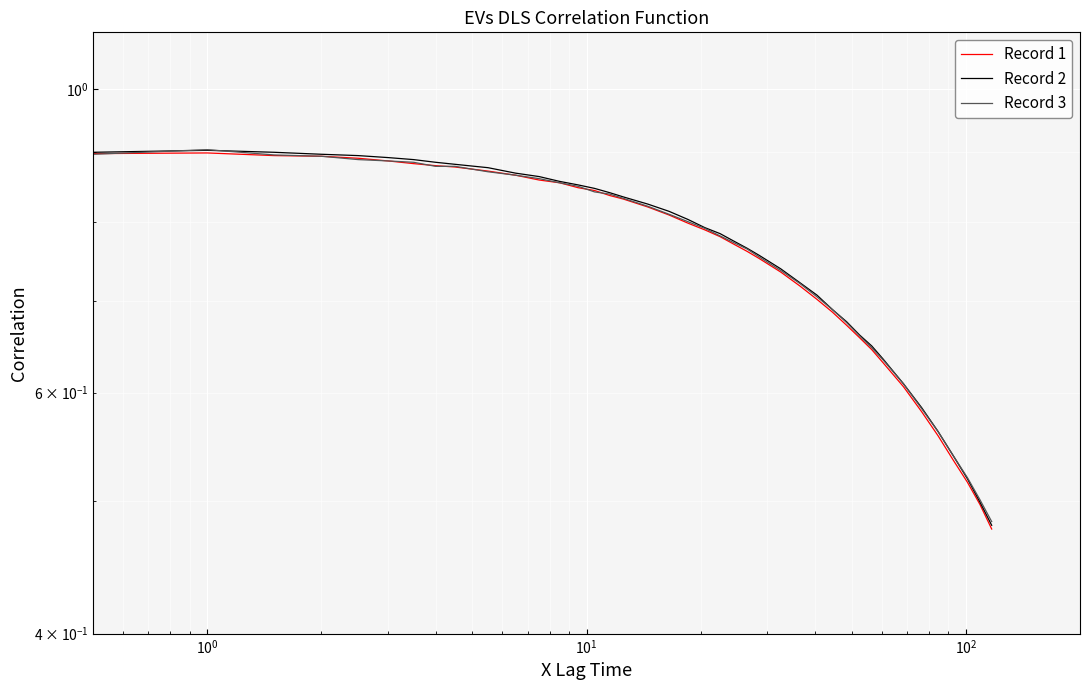

Reading right to left, list all the values displayed in this chart.

Record 1: 0.5	0.5	0.5	0.5	0.6	0.6	0.6	0.6	0.6	0.7	0.7	0.7	0.7	0.7	0.7	0.8	0.8	0.8	0.8	0.8	0.8	0.8	0.8	0.8	0.8	0.8	0.8	0.9	0.9	0.9	0.9	0.9	0.9	0.9	0.9	0.9	0.9	0.9	0.9	0.9
Record 2: 0.5	0.5	0.5	0.5	0.6	0.6	0.6	0.6	0.6	0.7	0.7	0.7	0.7	0.7	0.7	0.8	0.8	0.8	0.8	0.8	0.8	0.8	0.8	0.8	0.8	0.8	0.9	0.9	0.9	0.9	0.9	0.9	0.9	0.9	0.9	0.9	0.9	0.9	0.9	0.9
Record 3: 0.5	0.5	0.5	0.5	0.6	0.6	0.6	0.6	0.6	0.7	0.7	0.7	0.7	0.7	0.7	0.8	0.8	0.8	0.8	0.8	0.8	0.8	0.8	0.8	0.8	0.8	0.8	0.9	0.9	0.9	0.9	0.9	0.9	0.9	0.9	0.9	0.9	0.9	0.9	0.9